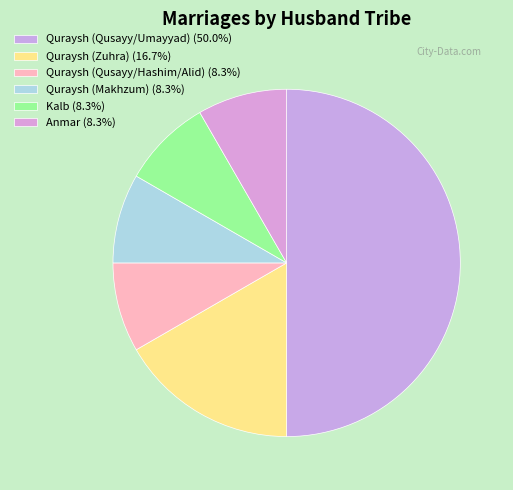

What is the largest slice in the pie chart?

Quraysh (Qusayy/Umayyad)